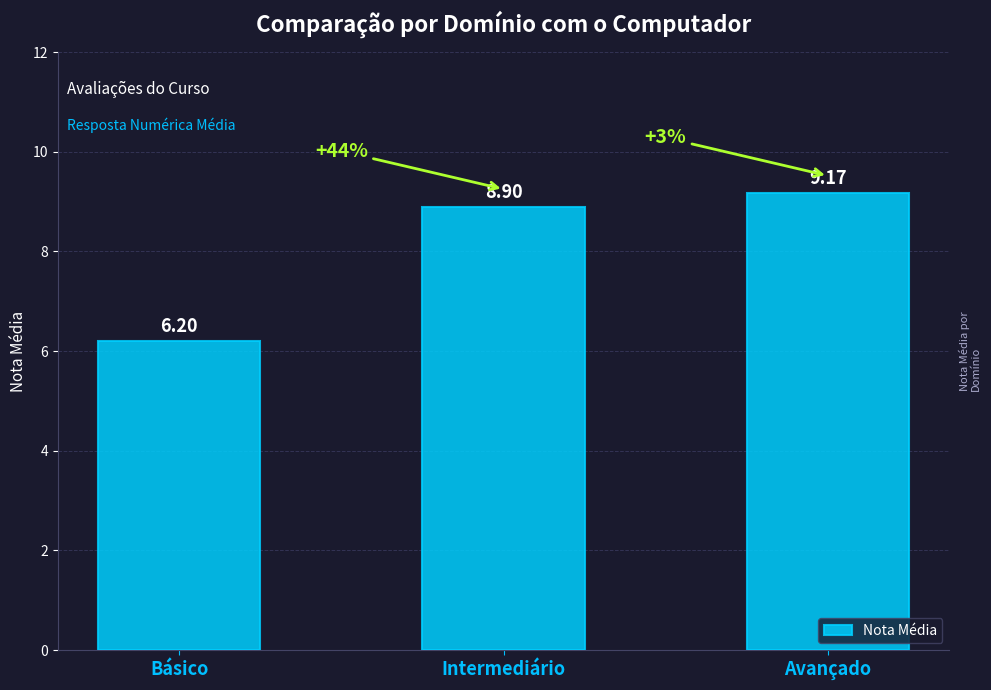

Approximately how many times larger is the value at Intermediário compared to Básico?

1.4